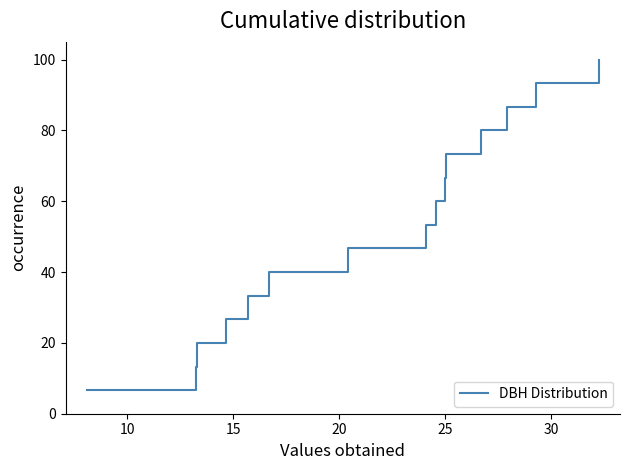

What is the average value?

53.3